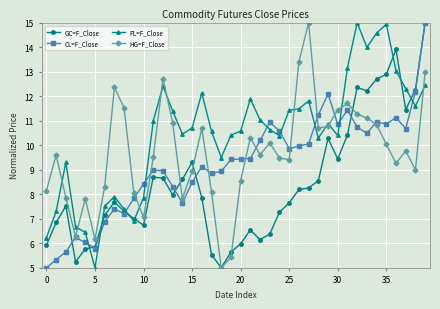

What is the minimum value for GC=F_Close?

5.0